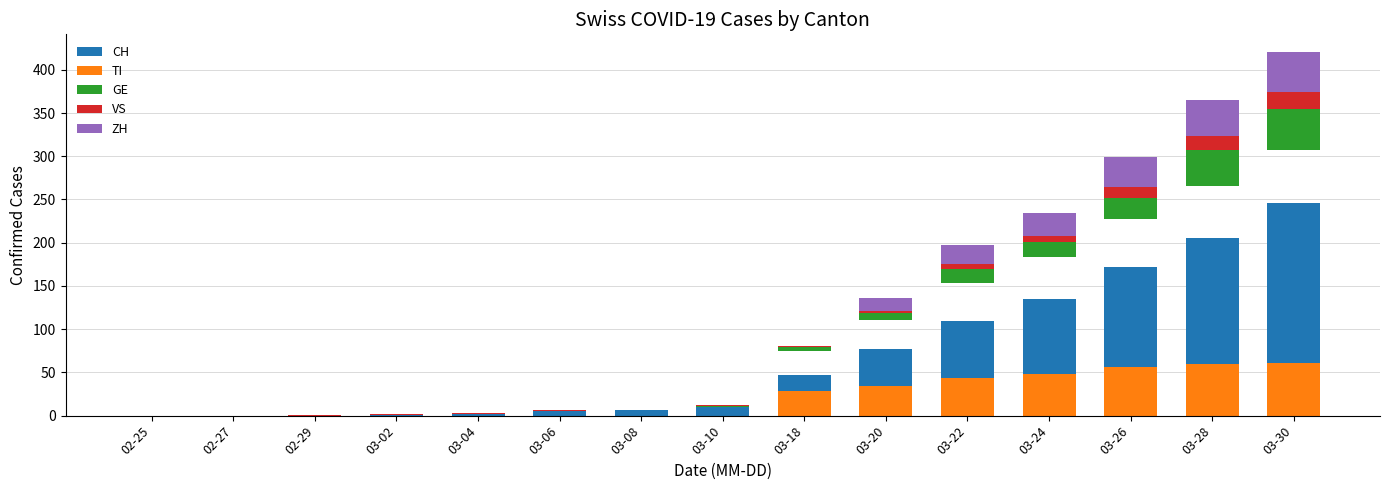

List the series in order of their peak value, lowest first.

VS, ZH, GE, TI, CH